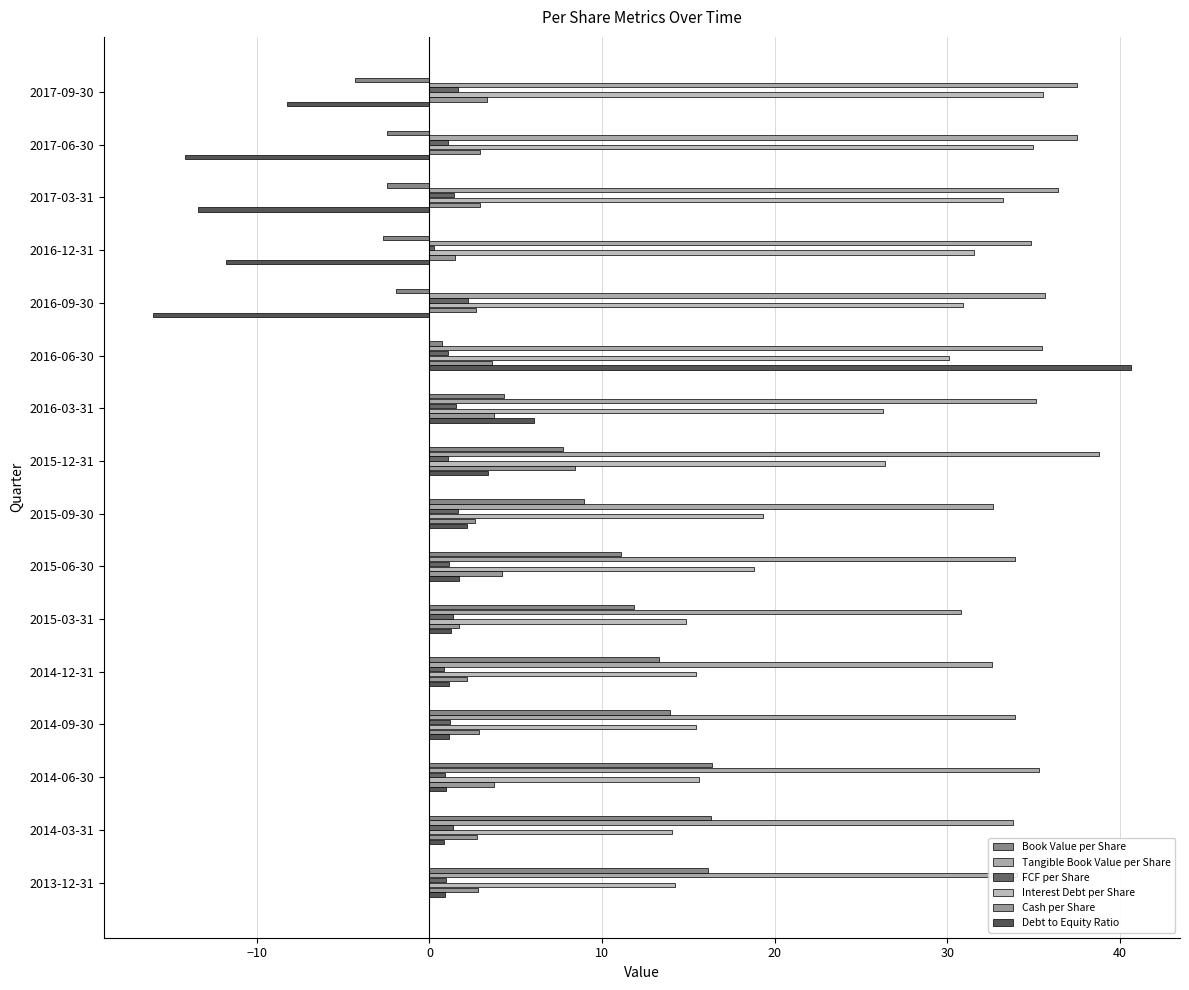

What are all the series names shown in the legend?

Book Value per Share, Tangible Book Value per Share, FCF per Share, Interest Debt per Share, Cash per Share, Debt to Equity Ratio